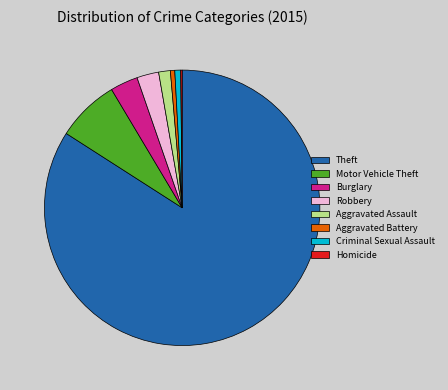

Is it true that Burglary is 3% of the pie?

True